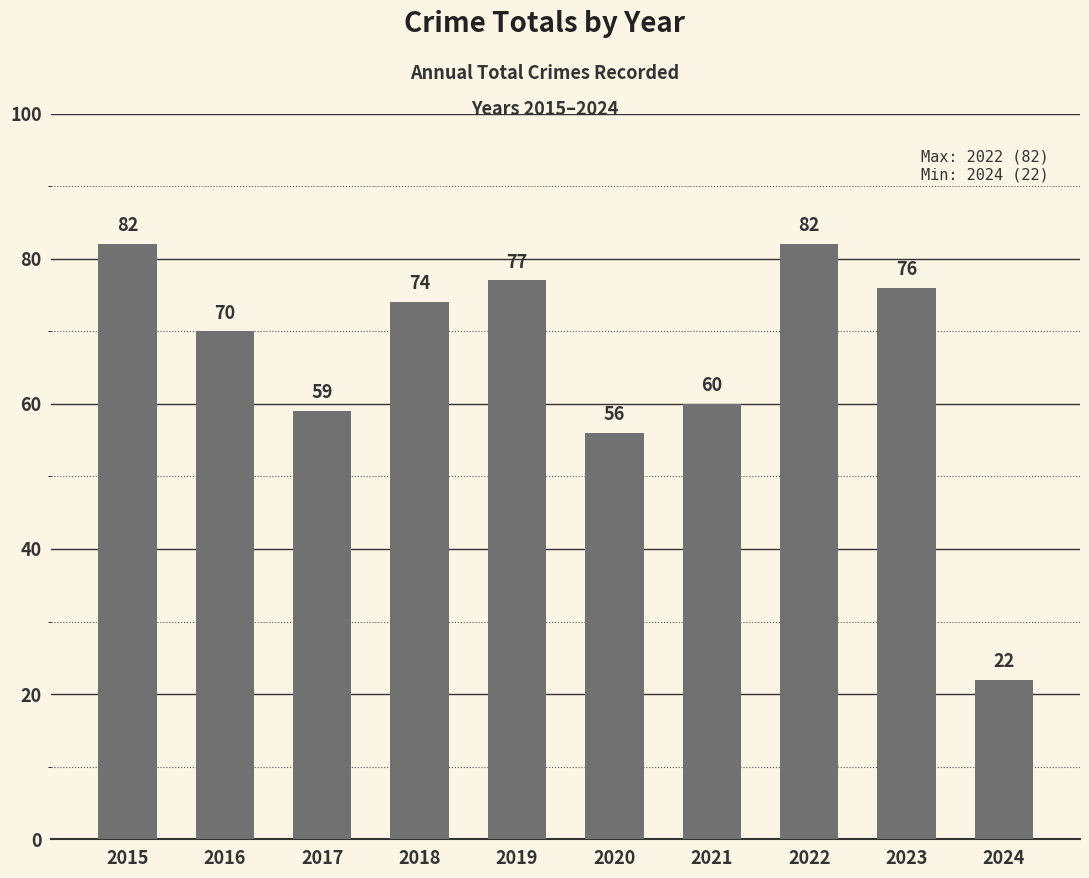

Reading left to right, list all the values displayed in this chart.

82	70	59	74	77	56	60	82	76	22